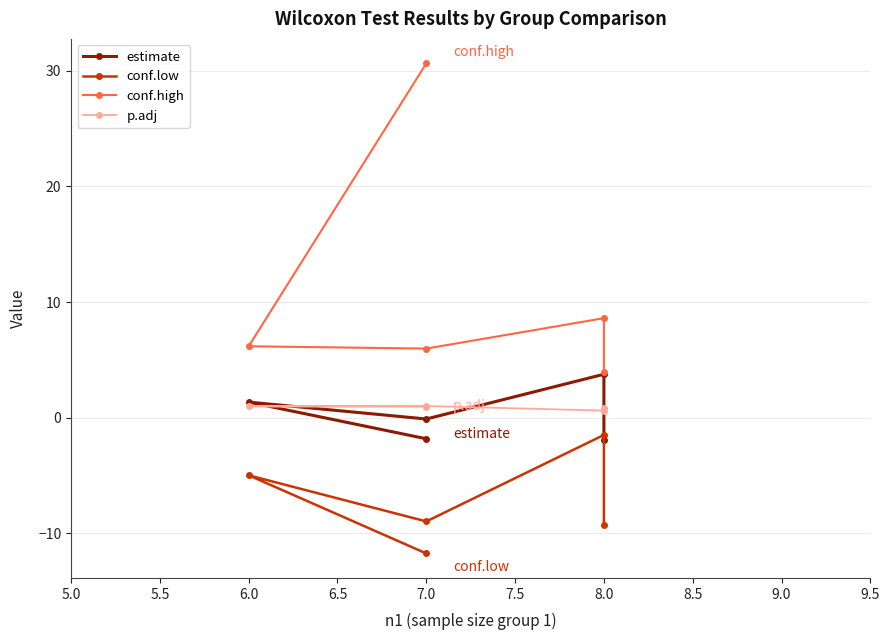

True or false: p.adj and conf.high cross at least once.

False